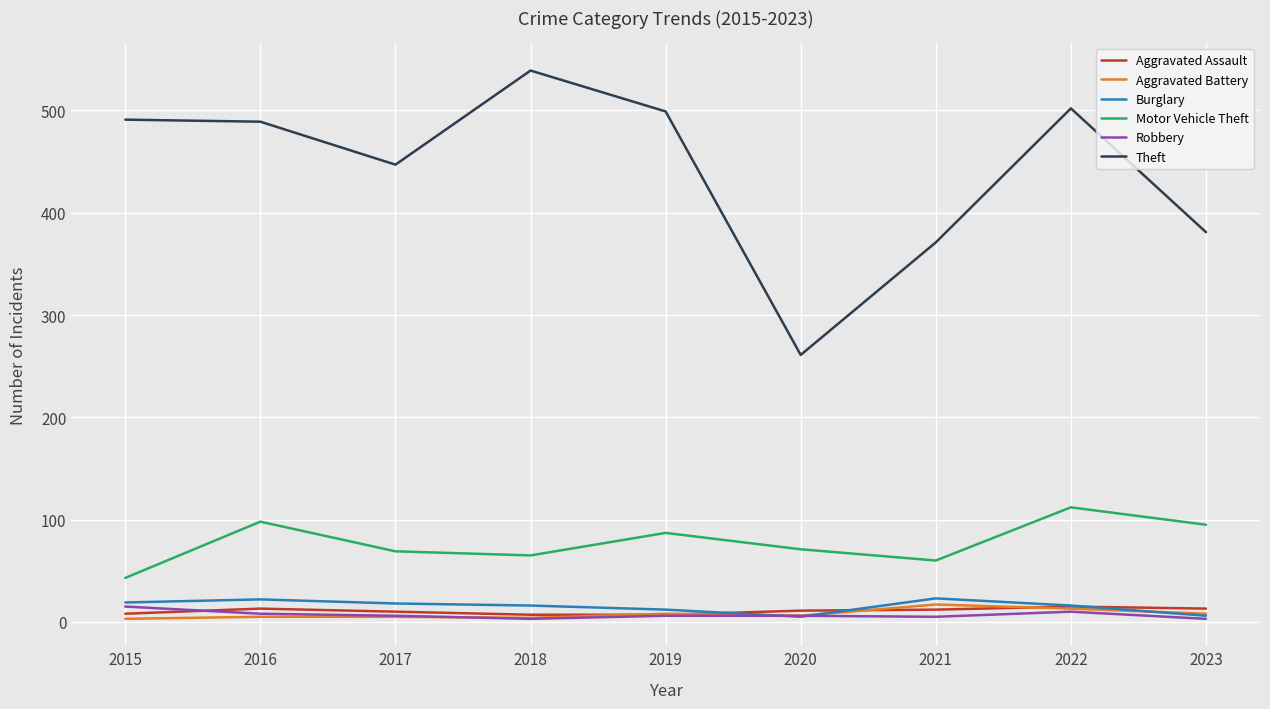

How many lines are shown in the chart?

6